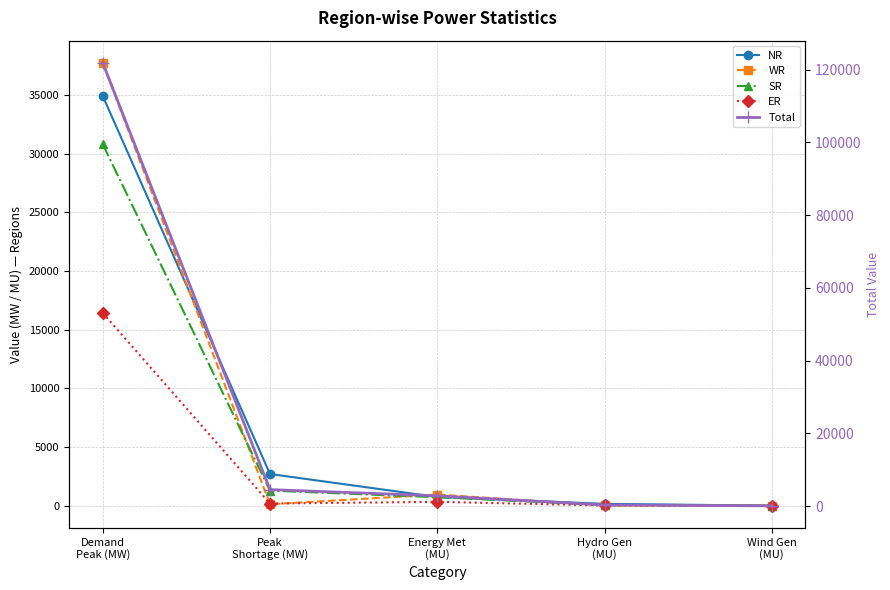

Rank the series at Peak
Shortage (MW) from highest to lowest value.

Total, NR, SR, ER, WR